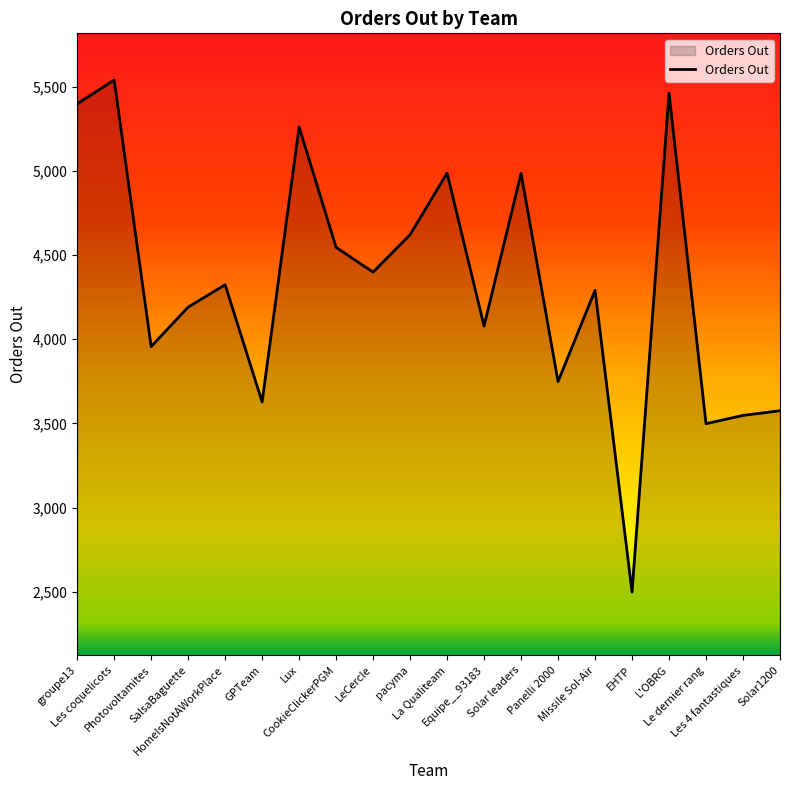

What is the greatest value displayed?

5539